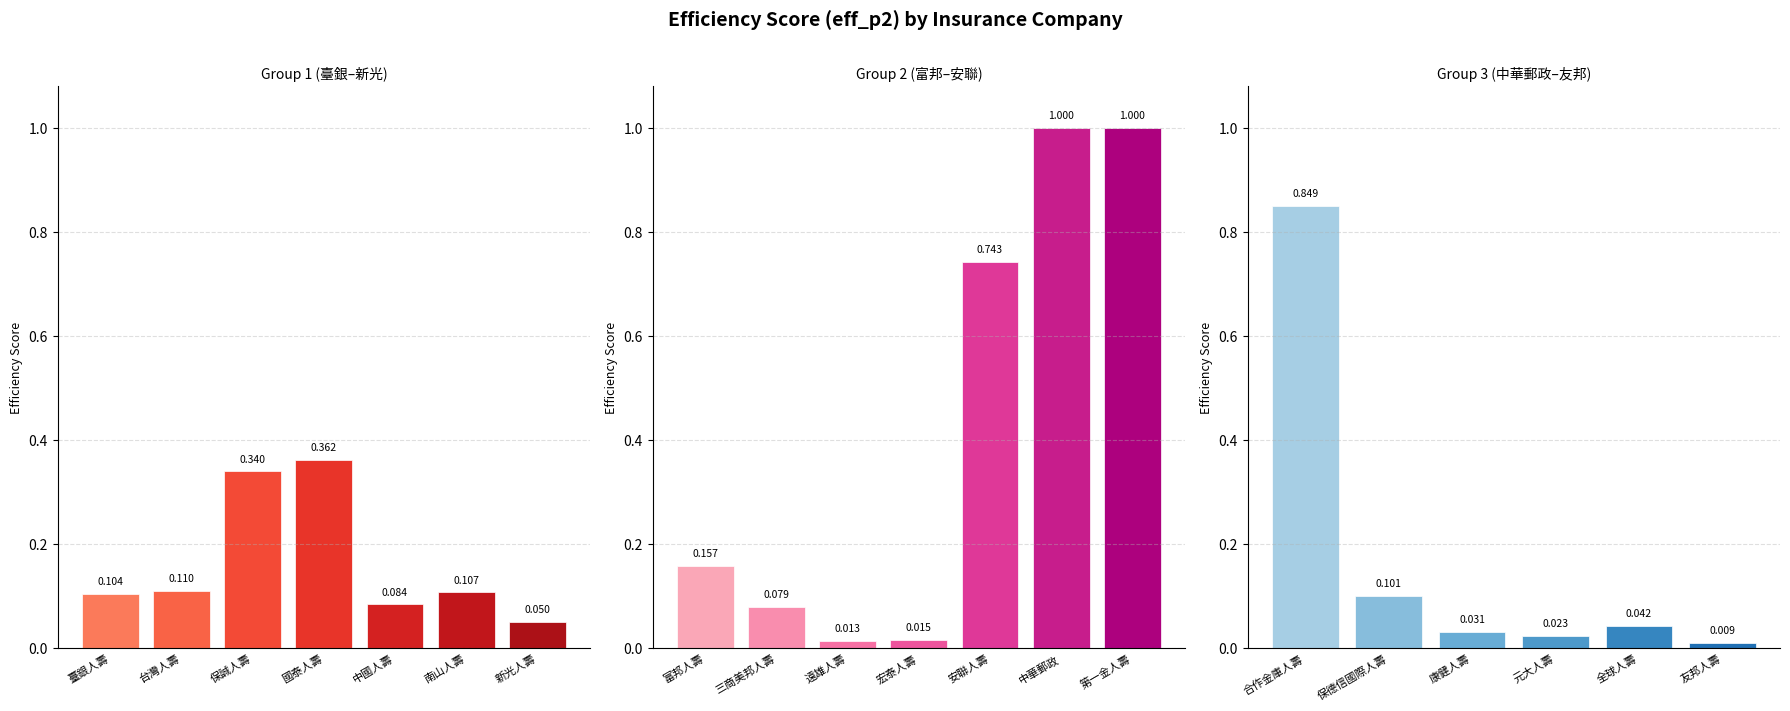

Where is the data nearest to the value 0?

友邦人壽